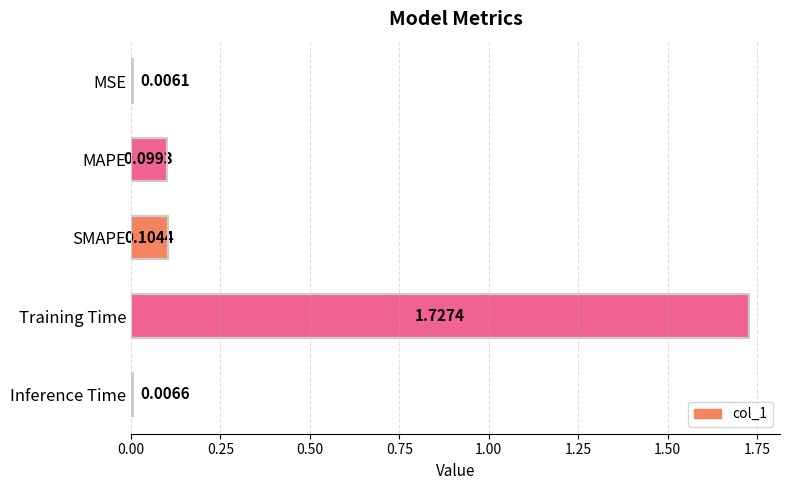

How many bars are there in total?

5